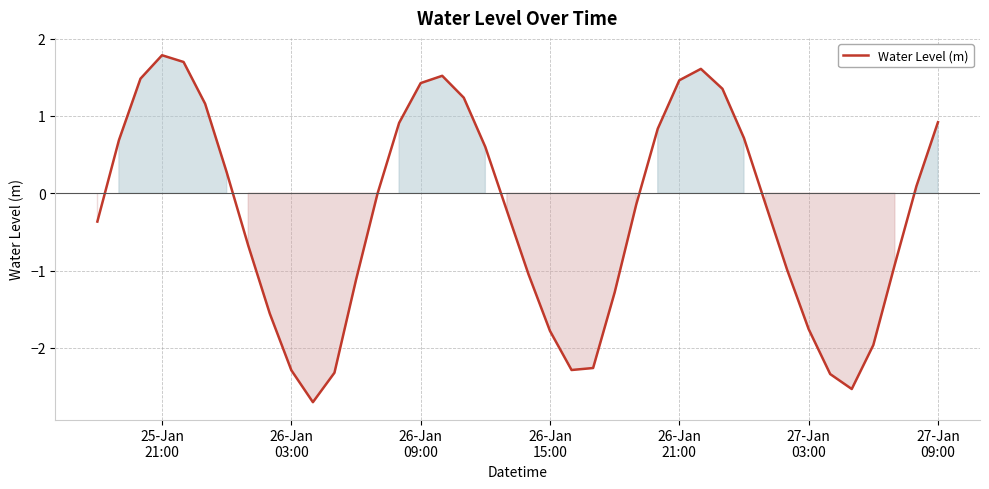

What is the difference between the maximum and minimum values?

4.5